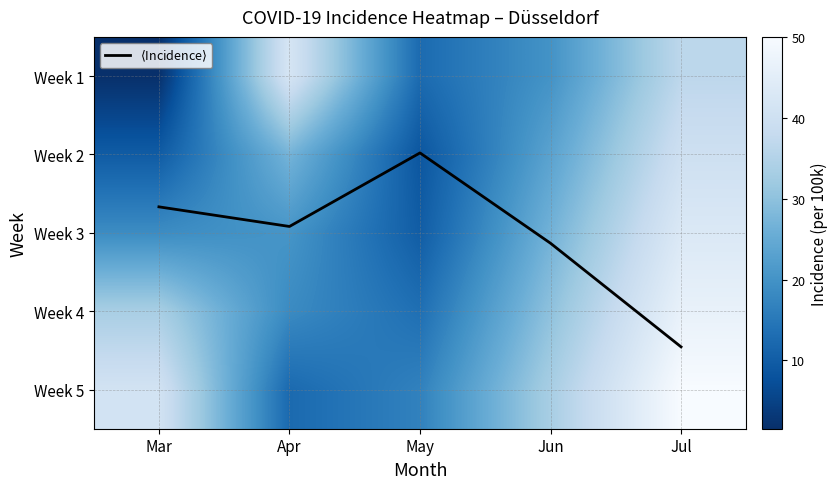

Which series has the largest total across all categories?

Week 5